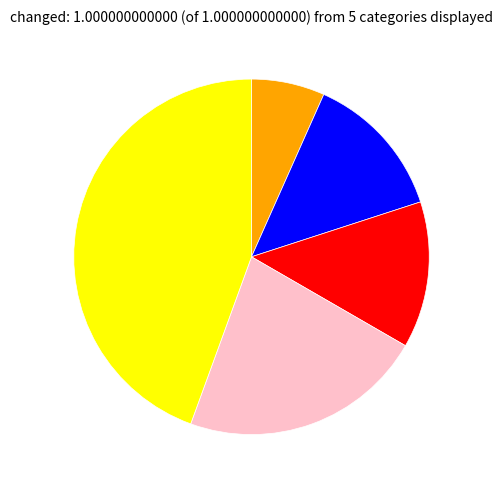

Is there any slice that represents more than half of the pie?

No